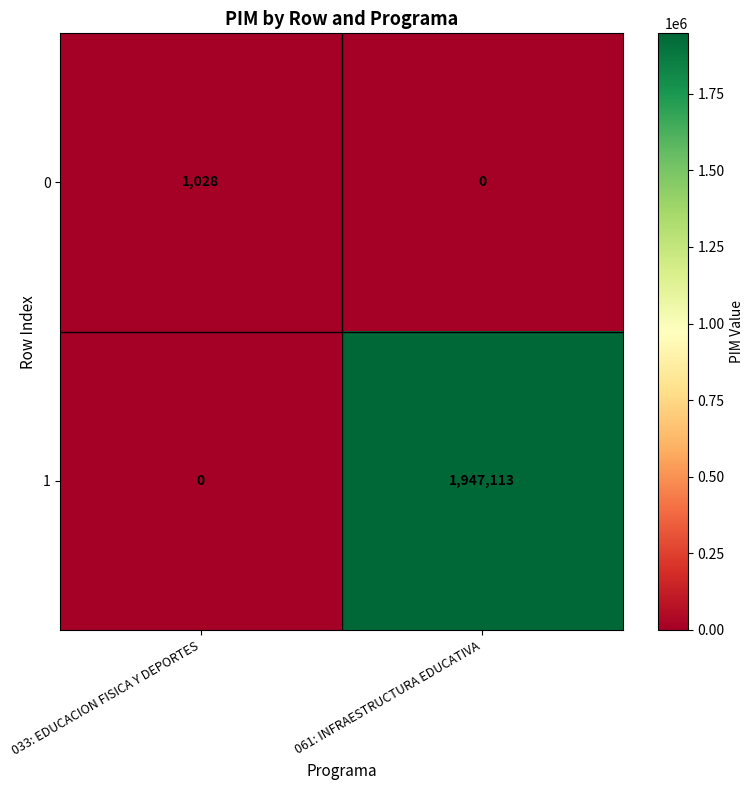

What is the difference between the maximum and minimum values in the 1 series?

1947113